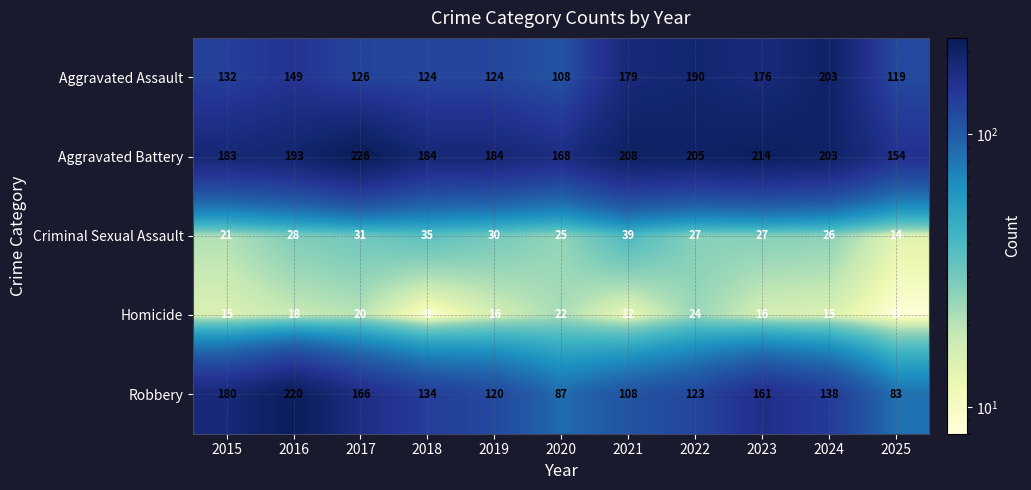

Rank the series by their maximum value, from lowest to highest.

Homicide, Criminal Sexual Assault, Aggravated Assault, Robbery, Aggravated Battery